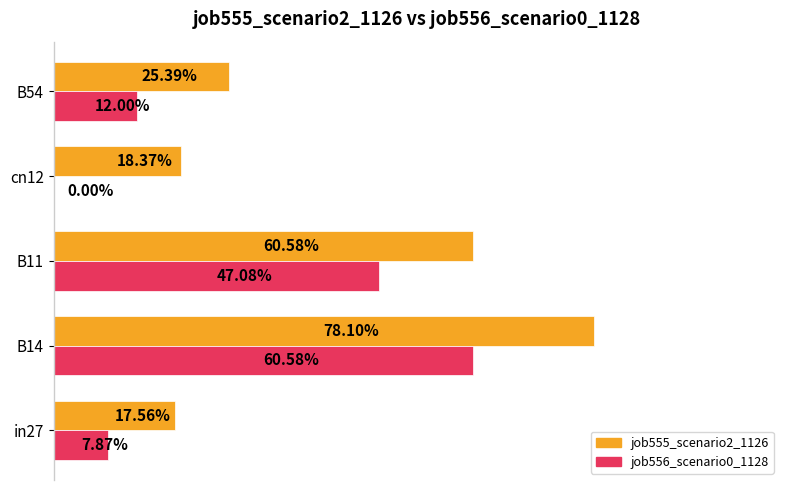

What is the average value of the job556_scenario0_1128 series?

0.3